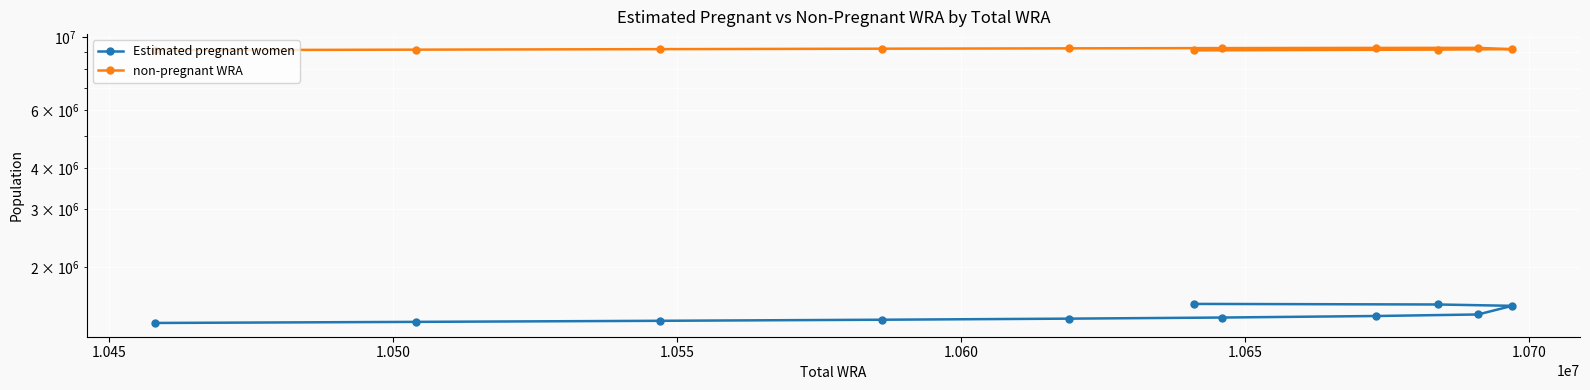

What is the value of the Estimated pregnant women point at the 8th from the left?

1384394.7